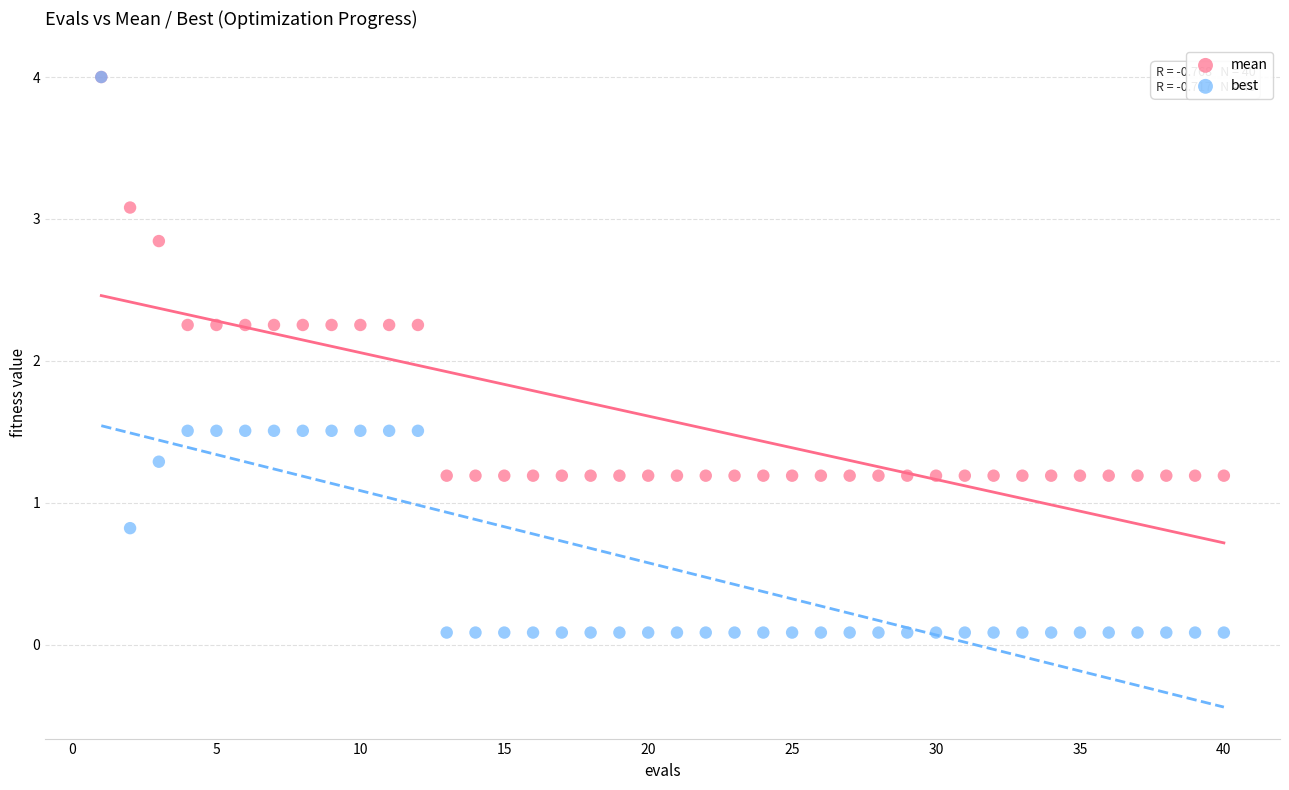

What are all the series names shown in the legend?

mean, best